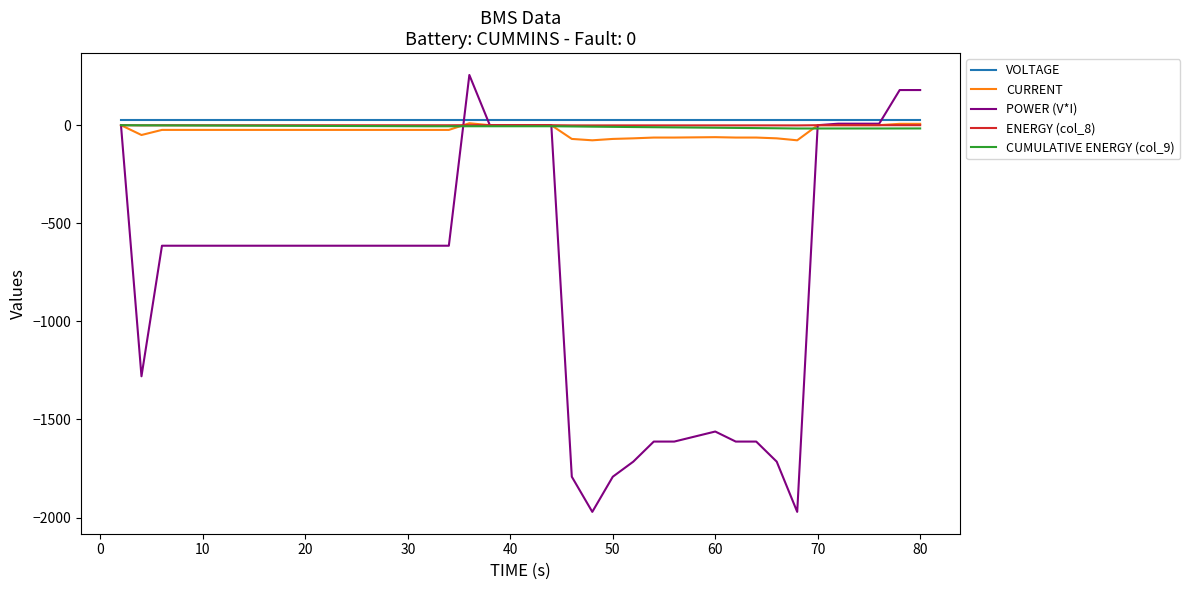

Is this an area chart (filled region under the line)?

No